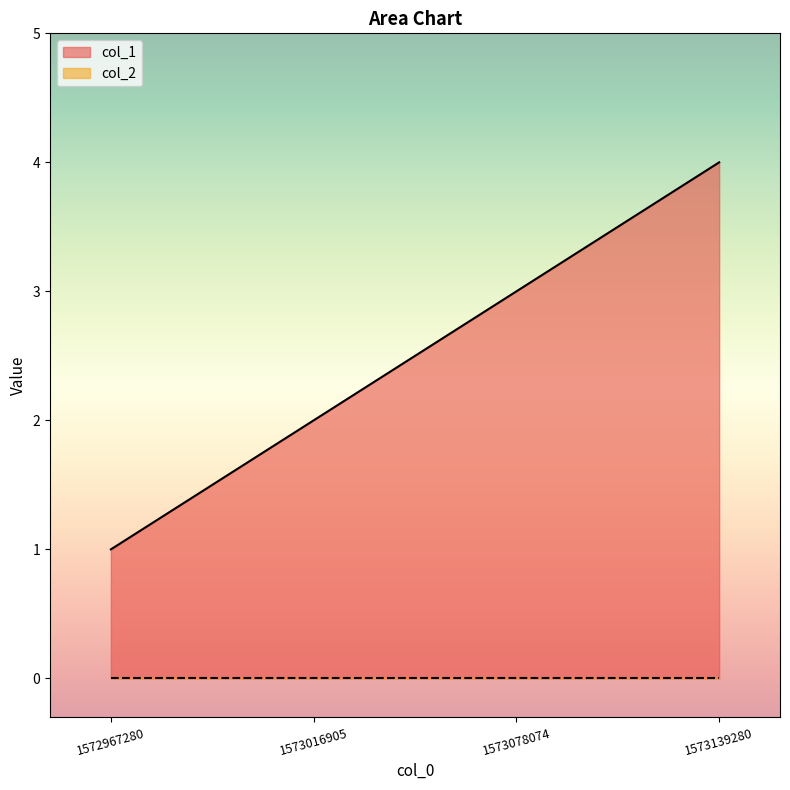

What is the value of the 3rd point from the left?

3